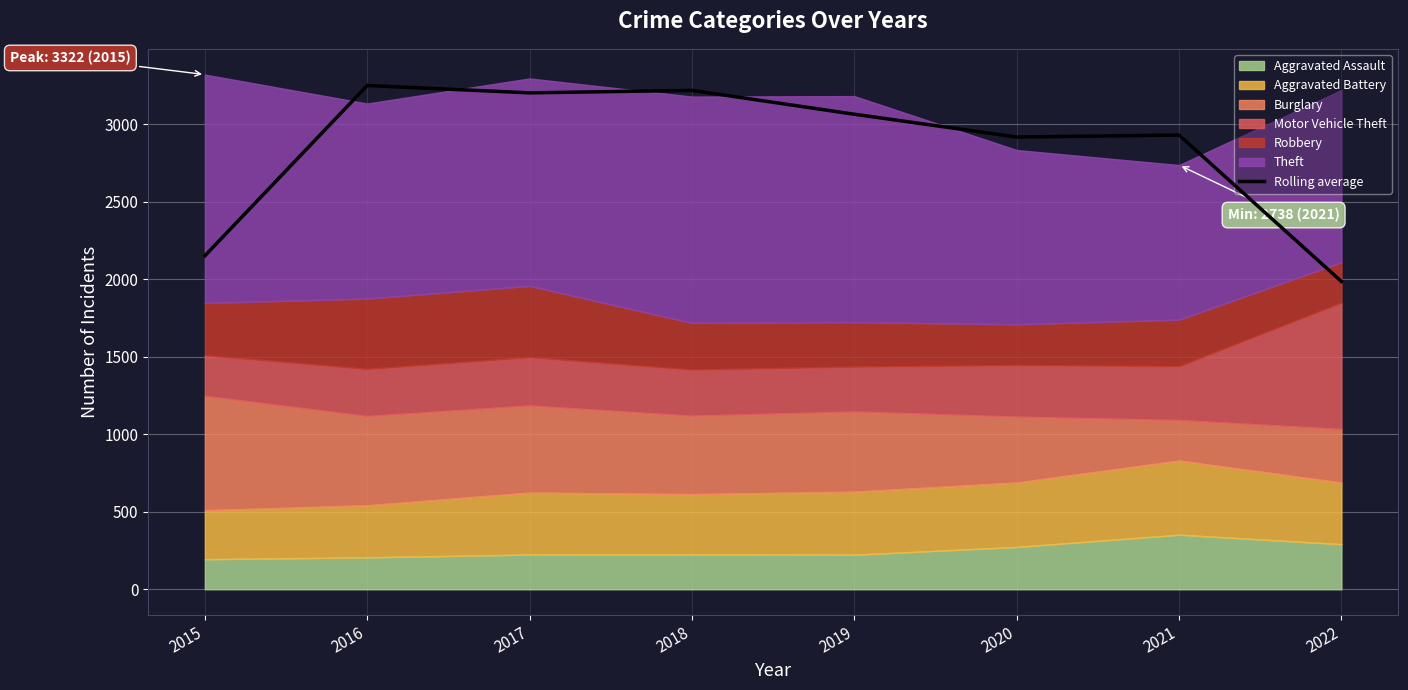

Which has a higher value, 2016 or 2021?

2016